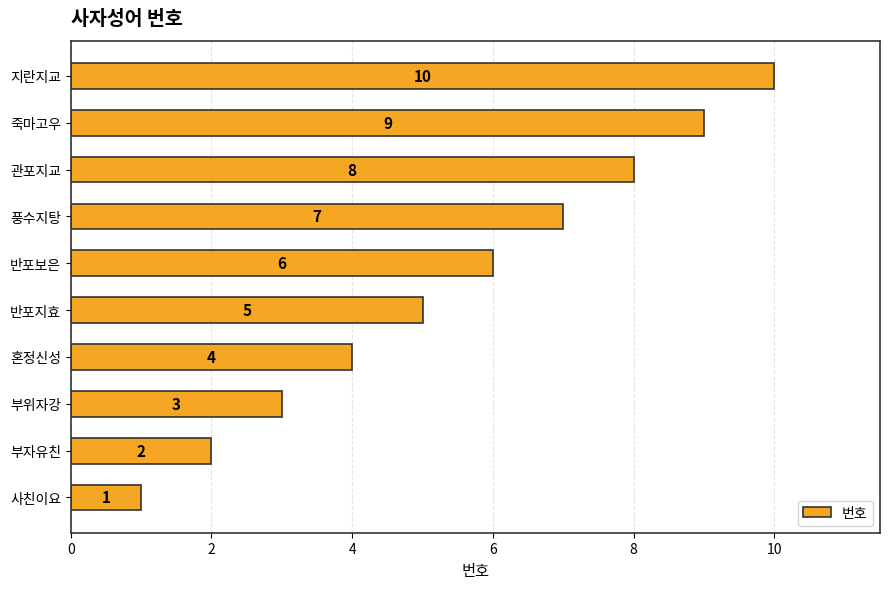

Are the bars grouped side by side (vs. stacked)?

No